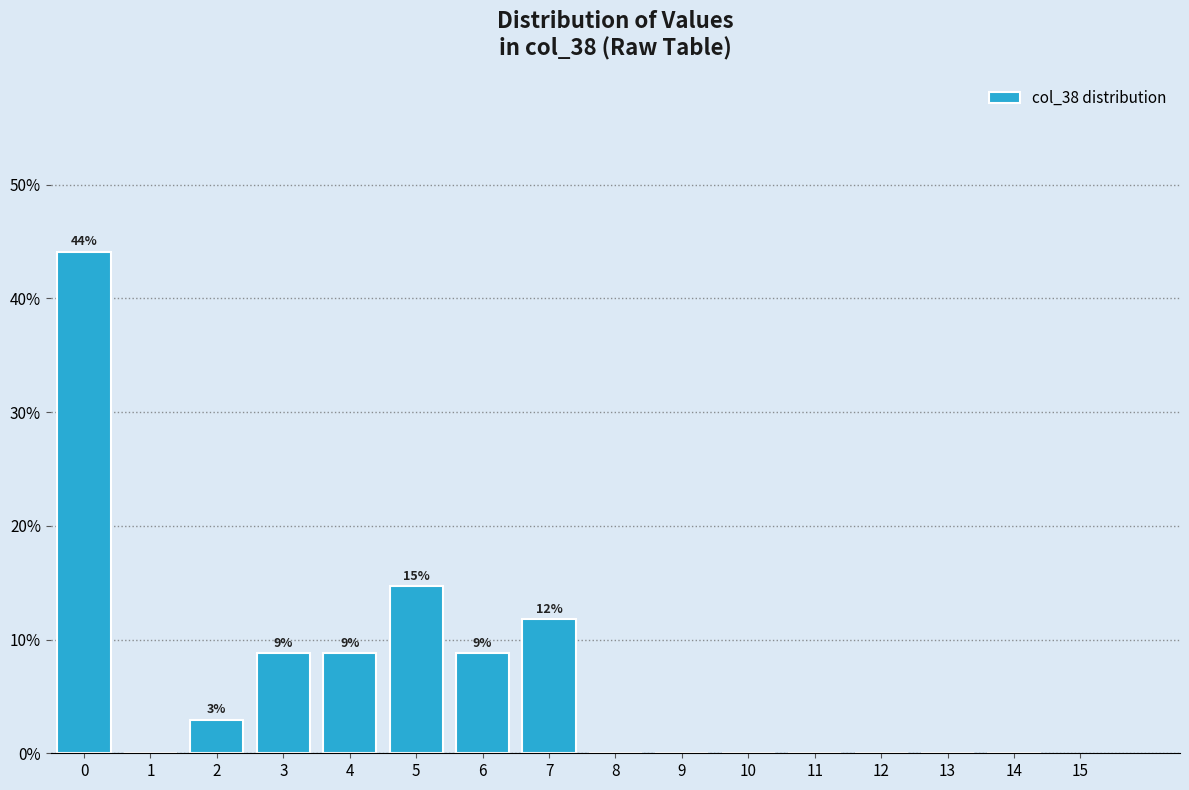

Reading left to right, transcribe all the data shown in this chart.

0=44.1	1=0.0	2=2.9	3=8.8	4=8.8	5=14.7	6=8.8	7=11.8	8=0.0	9=0.0	10=0.0	11=0.0	12=0.0	13=0.0	14=0.0